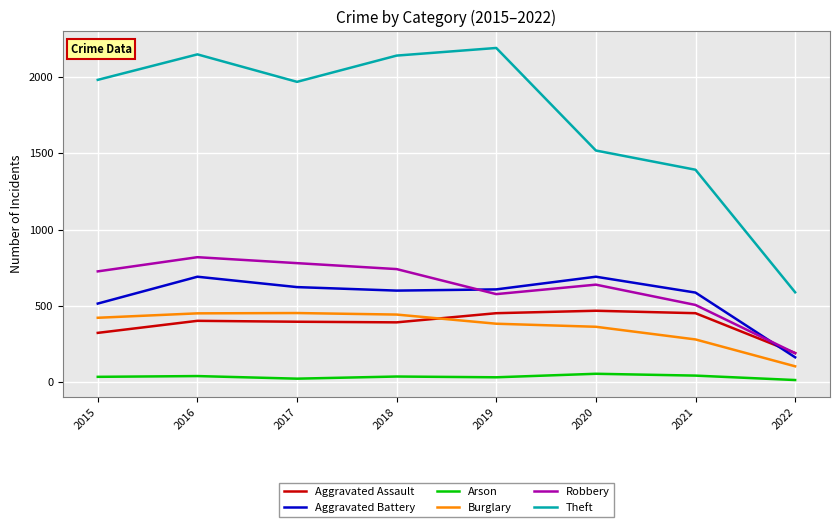

True or false: Robbery and Burglary intersect in this chart.

False